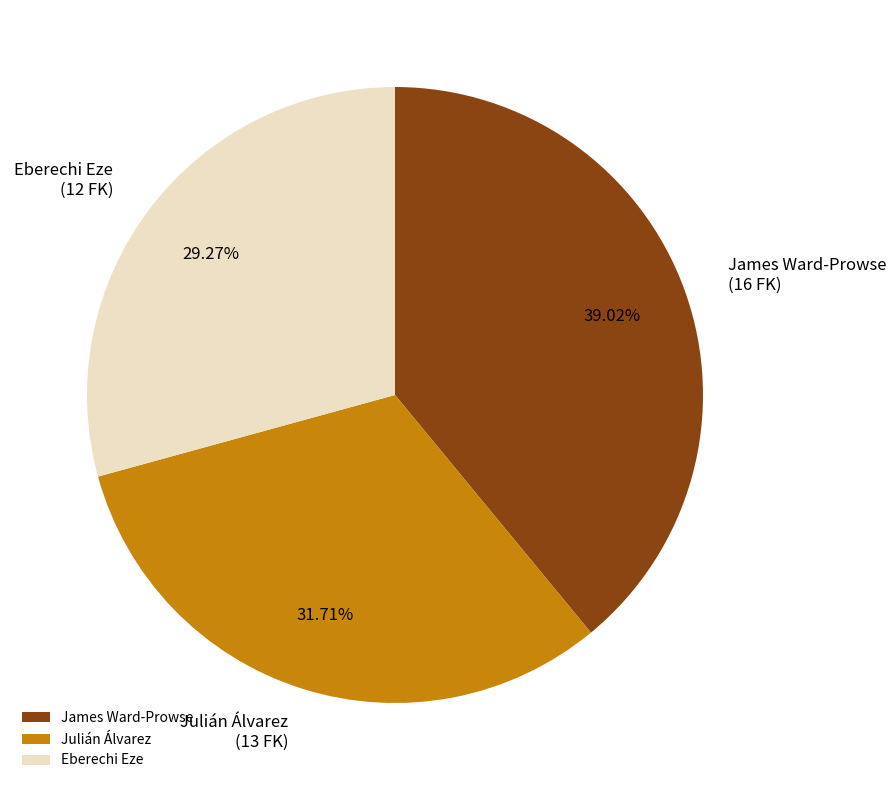

The James Ward-Prowse slice represents 26% of the pie. True or false?

False